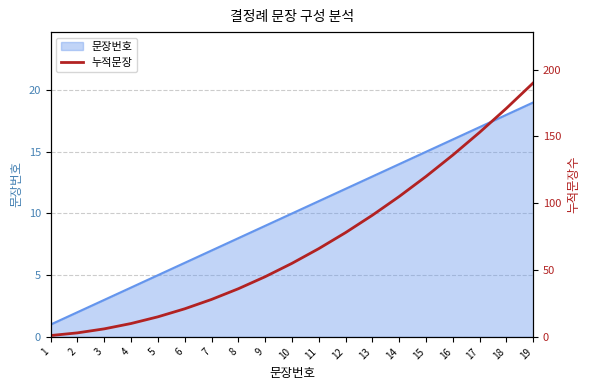

Reading left to right, transcribe all the data shown in this chart.

1	3	6	10	15	21	28	36	45	55	66	78	91	105	120	136	153	171	190